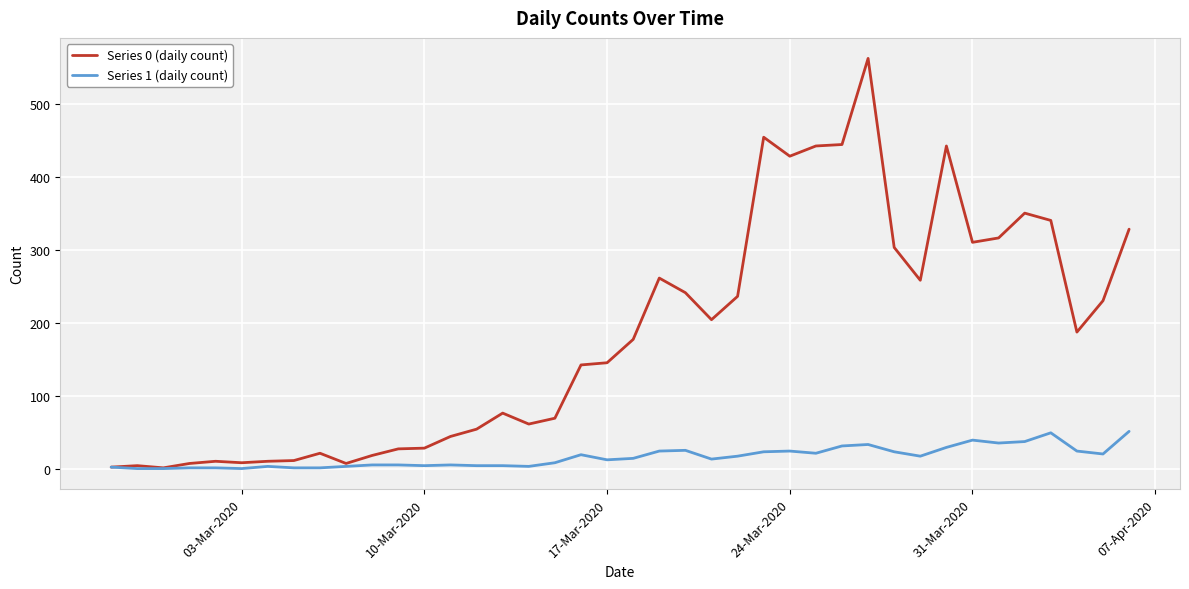

Rank the series by their average value, from lowest to highest.

Series 1 (daily count), Series 0 (daily count)